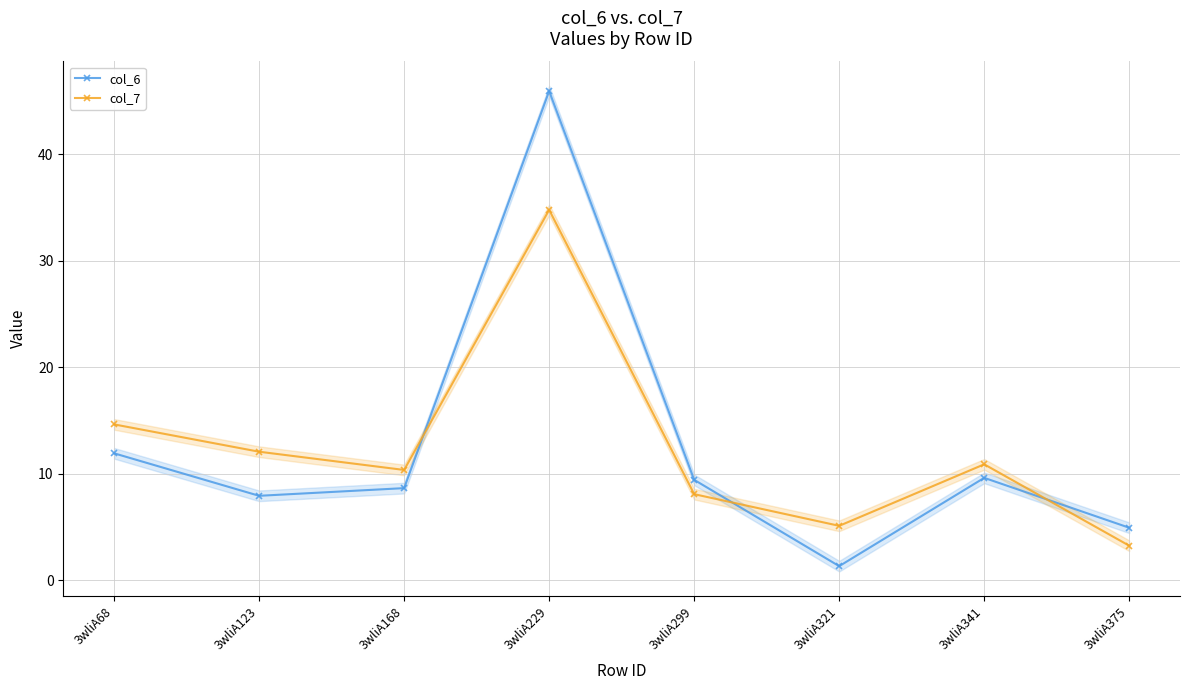

Where is the first local maximum for col_7?

3wliA229